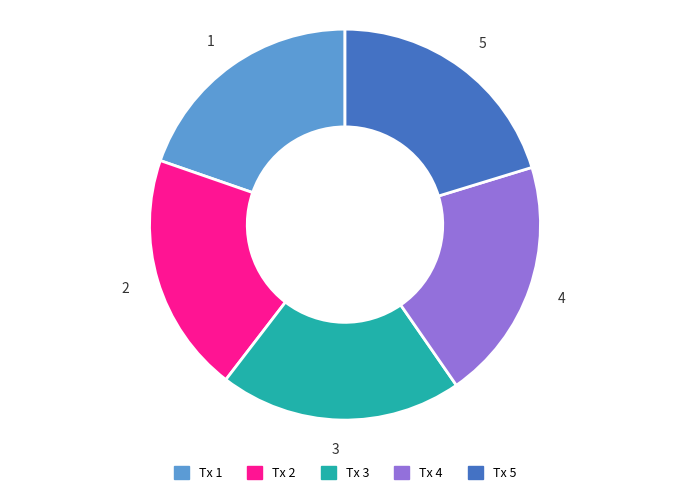

How many segments does this pie chart have?

5